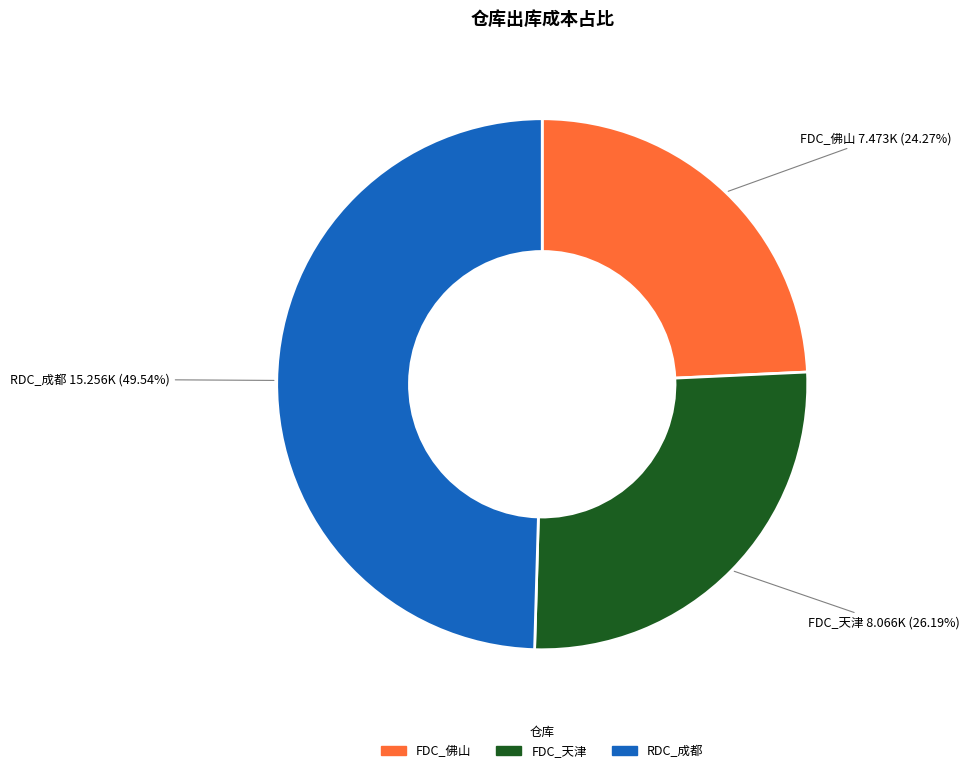

How many slices are in this pie chart?

3